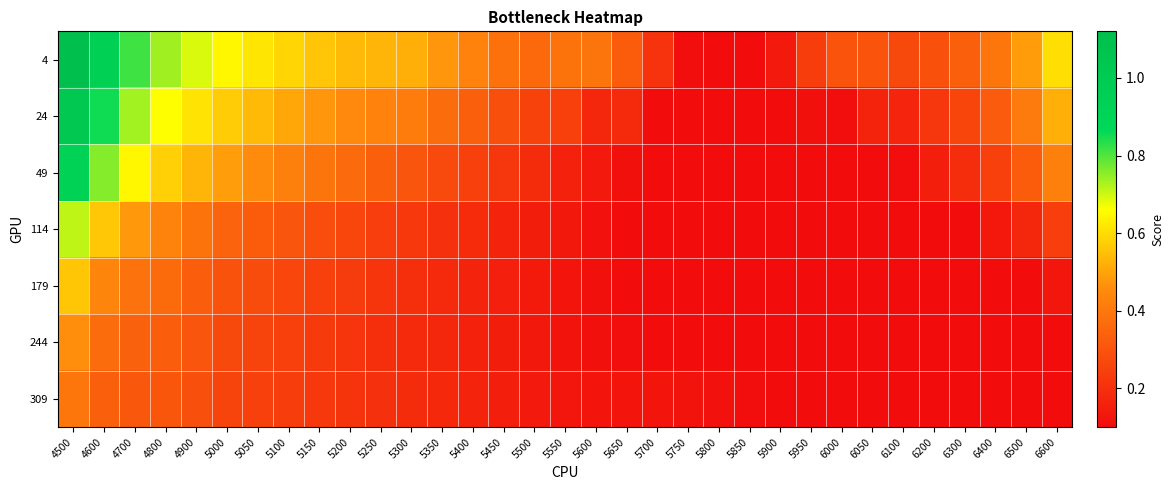

Reading left to right, extract all data points from this chart.

4: 4500=1.1	4600=0.9	4700=0.8	4800=0.7	4900=0.7	5000=0.6	5050=0.6	5100=0.6	5150=0.6	5200=0.5	5250=0.5	5300=0.5	5350=0.5	5400=0.4	5450=0.4	5500=0.4	5550=0.4	5600=0.4	5650=0.3	5700=0.2	5750=0.1	5800=0.1	5850=0.1	5900=0.1	5950=0.2	6000=0.3	6050=0.3	6100=0.3	6200=0.3	6300=0.3	6400=0.4	6500=0.5	6600=0.6
24: 4500=1.0	4600=0.9	4700=0.7	4800=0.7	4900=0.6	5000=0.6	5050=0.5	5100=0.5	5150=0.5	5200=0.4	5250=0.4	5300=0.4	5350=0.4	5400=0.3	5450=0.3	5500=0.3	5550=0.2	5600=0.2	5650=0.2	5700=0.1	5750=0.1	5800=0.1	5850=0.1	5900=0.1	5950=0.1	6000=0.1	6050=0.2	6100=0.2	6200=0.2	6300=0.3	6400=0.3	6500=0.4	6600=0.5
49: 4500=0.9	4600=0.8	4700=0.6	4800=0.6	4900=0.5	5000=0.5	5050=0.5	5100=0.4	5150=0.4	5200=0.4	5250=0.3	5300=0.3	5350=0.3	5400=0.2	5450=0.2	5500=0.2	5550=0.2	5600=0.1	5650=0.1	5700=0.1	5750=0.1	5800=0.1	5850=0.1	5900=0.1	5950=0.1	6000=0.1	6050=0.1	6100=0.1	6200=0.2	6300=0.2	6400=0.2	6500=0.3	6600=0.4
114: 4500=0.7	4600=0.6	4700=0.5	4800=0.4	4900=0.4	5000=0.3	5050=0.3	5100=0.3	5150=0.3	5200=0.3	5250=0.2	5300=0.2	5350=0.2	5400=0.2	5450=0.2	5500=0.1	5550=0.1	5600=0.1	5650=0.1	5700=0.1	5750=0.1	5800=0.1	5850=0.1	5900=0.1	5950=0.1	6000=0.1	6050=0.1	6100=0.1	6200=0.1	6300=0.1	6400=0.1	6500=0.2	6600=0.2
179: 4500=0.6	4600=0.4	4700=0.4	4800=0.4	4900=0.3	5000=0.3	5050=0.3	5100=0.3	5150=0.2	5200=0.2	5250=0.2	5300=0.2	5350=0.2	5400=0.2	5450=0.2	5500=0.1	5550=0.1	5600=0.1	5650=0.1	5700=0.1	5750=0.1	5800=0.1	5850=0.1	5900=0.1	5950=0.1	6000=0.1	6050=0.1	6100=0.1	6200=0.1	6300=0.1	6400=0.1	6500=0.1	6600=0.1
244: 4500=0.5	4600=0.4	4700=0.3	4800=0.3	4900=0.3	5000=0.3	5050=0.3	5100=0.2	5150=0.2	5200=0.2	5250=0.2	5300=0.2	5350=0.2	5400=0.2	5450=0.1	5500=0.1	5550=0.1	5600=0.1	5650=0.1	5700=0.1	5750=0.1	5800=0.1	5850=0.1	5900=0.1	5950=0.1	6000=0.1	6050=0.1	6100=0.1	6200=0.1	6300=0.1	6400=0.1	6500=0.1	6600=0.1
309: 4500=0.4	4600=0.3	4700=0.3	4800=0.3	4900=0.3	5000=0.3	5050=0.2	5100=0.2	5150=0.2	5200=0.2	5250=0.2	5300=0.2	5350=0.2	5400=0.2	5450=0.2	5500=0.1	5550=0.1	5600=0.1	5650=0.1	5700=0.1	5750=0.1	5800=0.1	5850=0.1	5900=0.1	5950=0.1	6000=0.1	6050=0.1	6100=0.1	6200=0.1	6300=0.1	6400=0.1	6500=0.1	6600=0.1